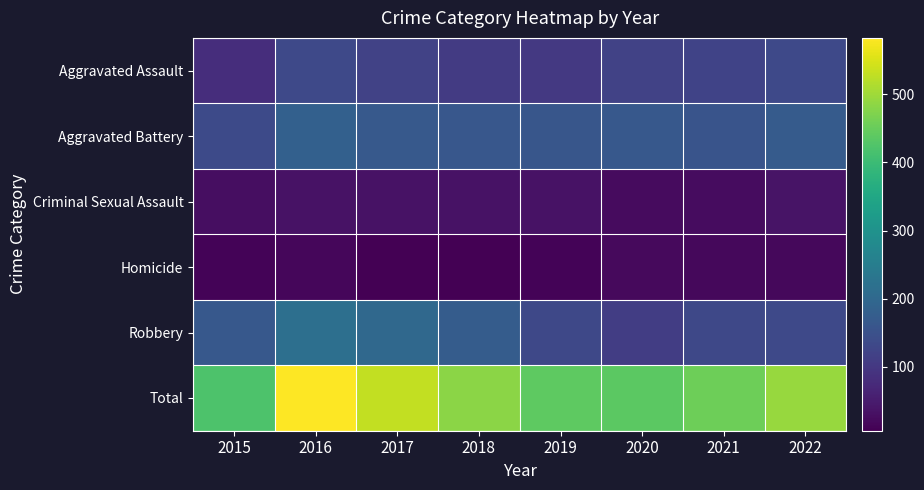

What is the spread (max minus min) of values at 2021?

436